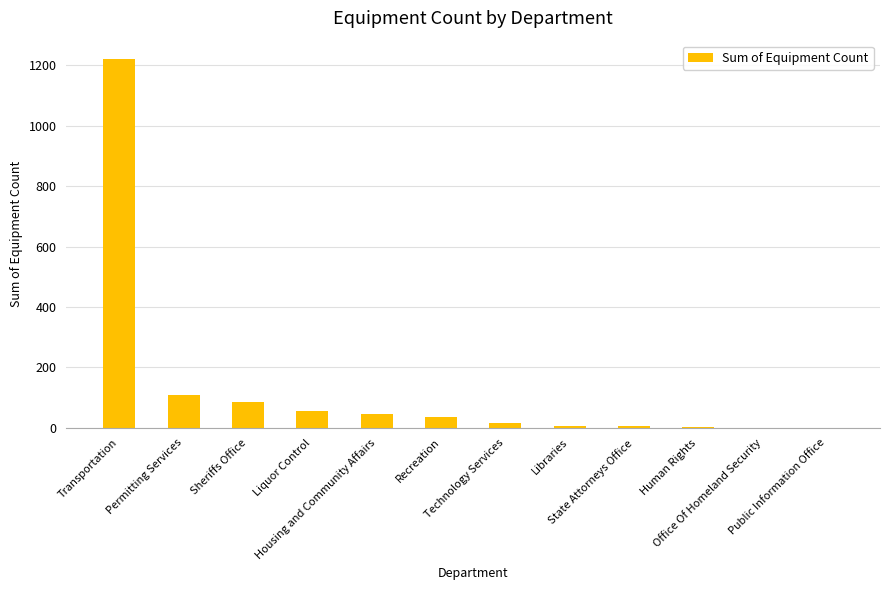

What is the greatest value displayed?

1221